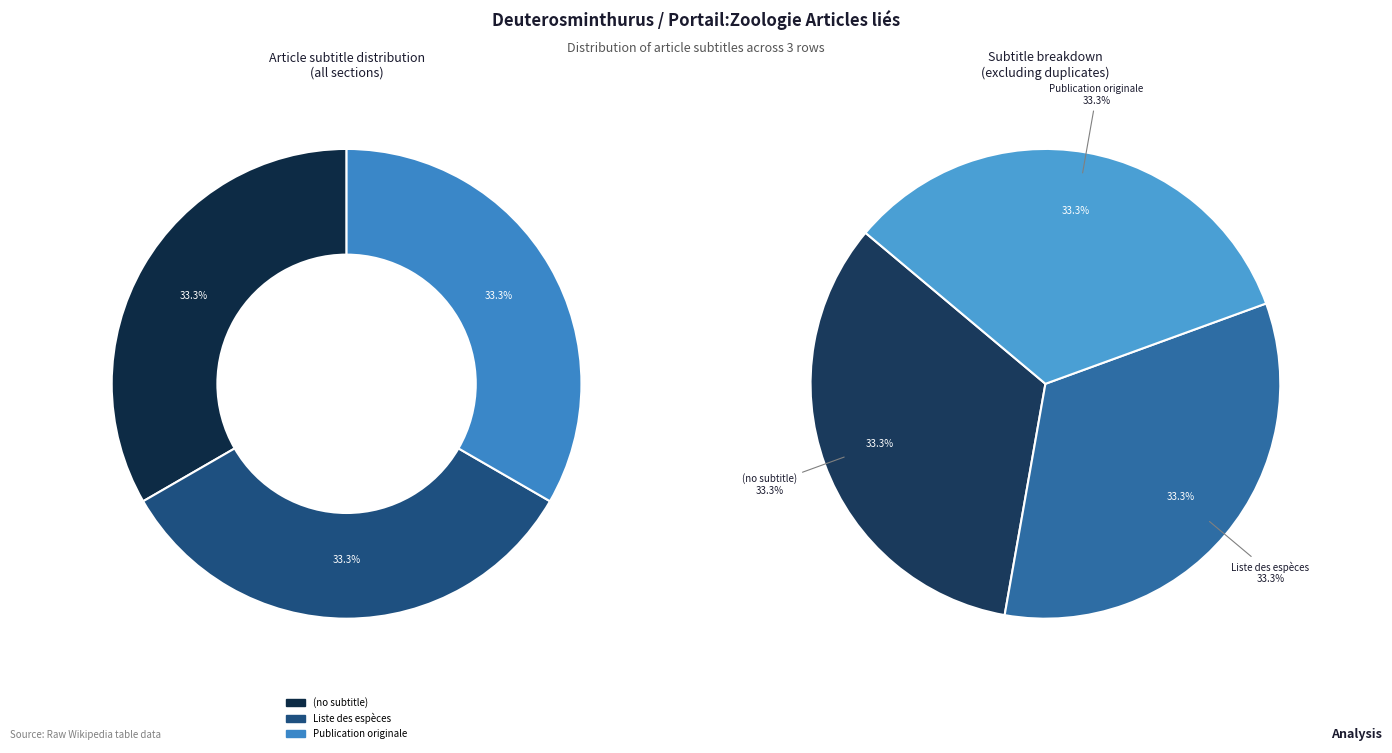

Which has a higher value, Publication originale or (no subtitle)?

Publication originale